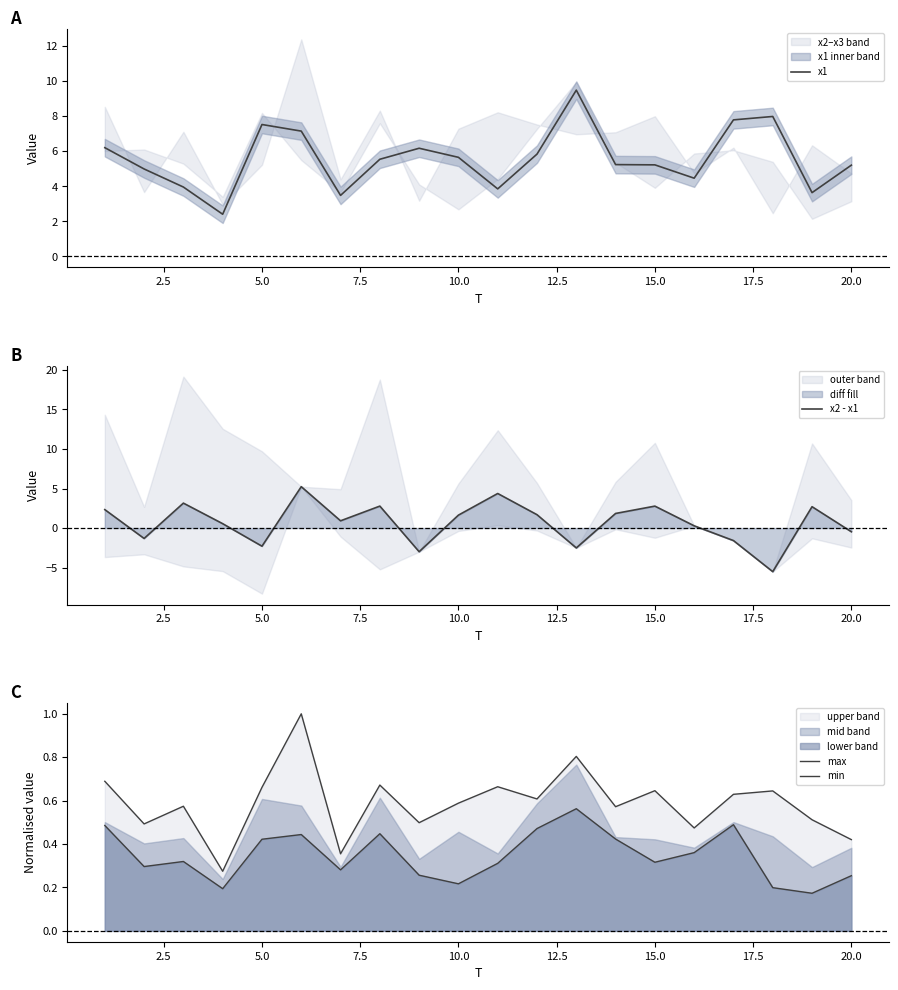

How many lines are shown in the chart?

4